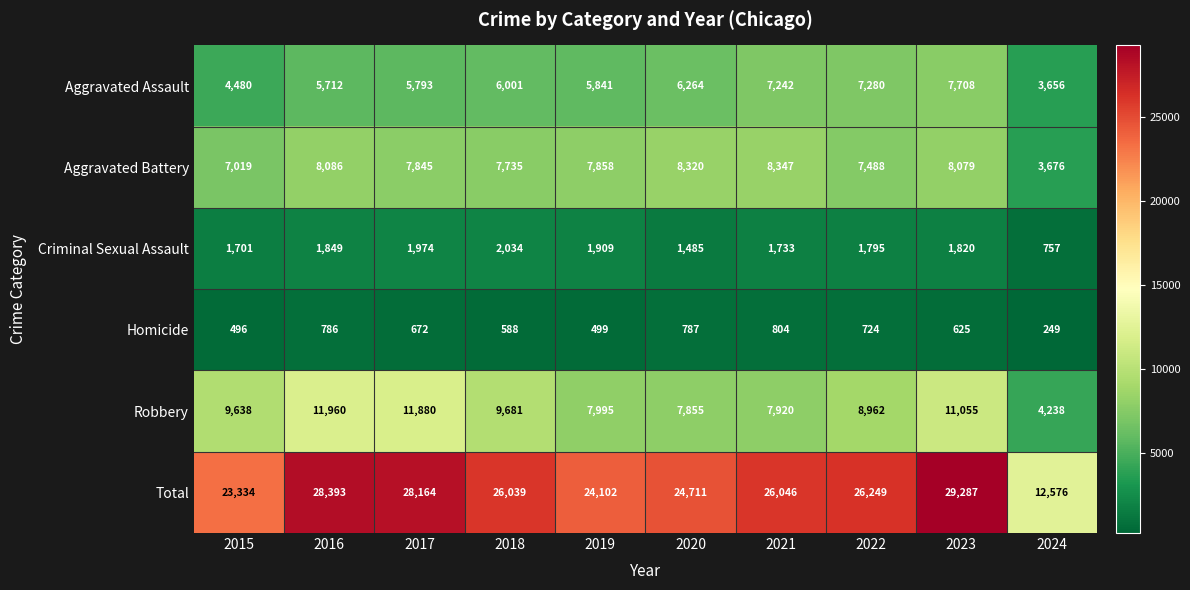

Where is Criminal Sexual Assault nearest to the value 1395?

2020